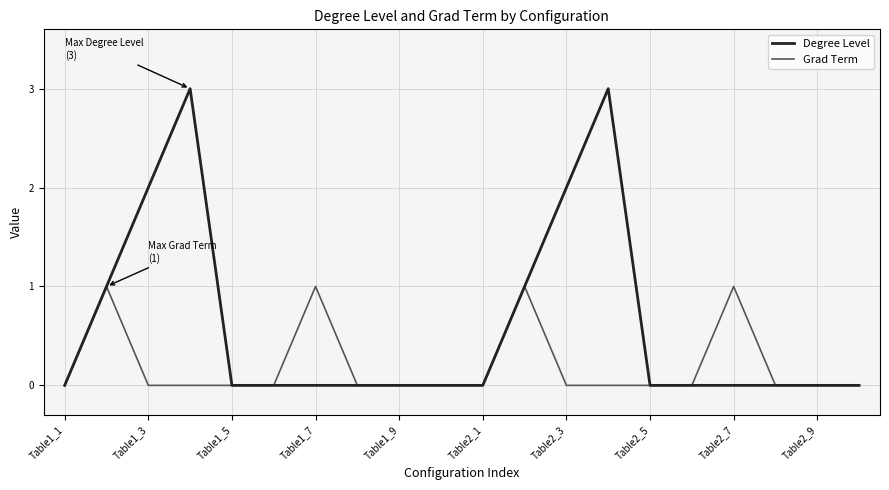

Which series has the largest total across all categories?

Degree Level